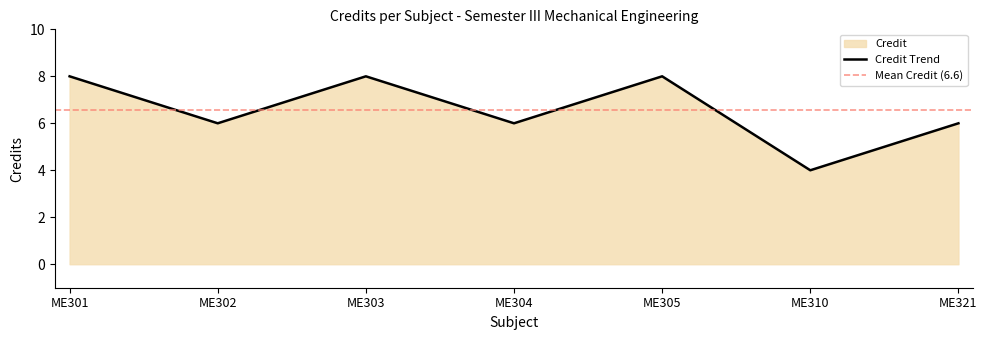

Where does the data first go above 6?

ME301